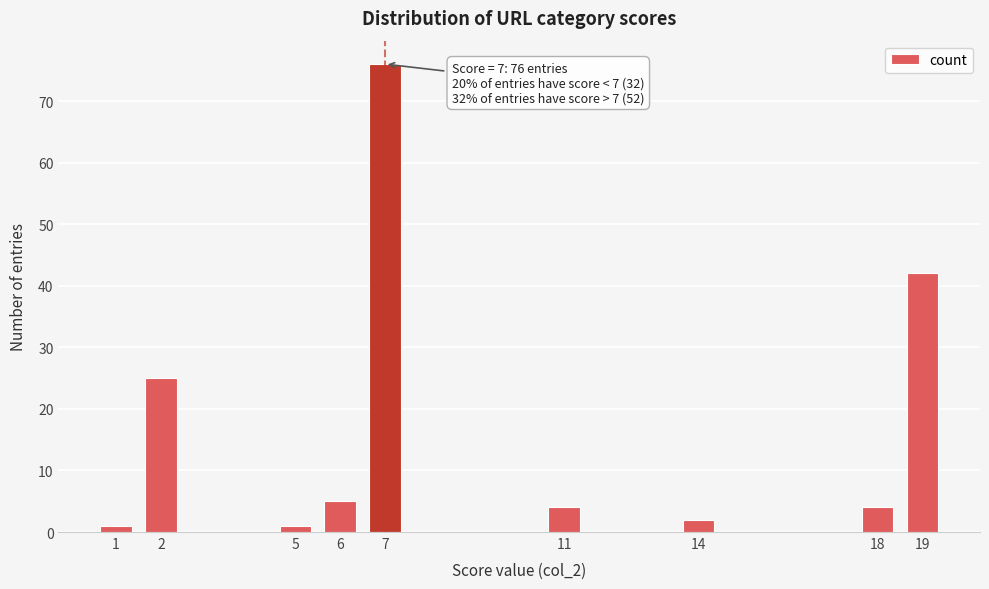

Reading left to right, what are all the values shown in this chart?

1	25	1	5	76	4	2	4	42